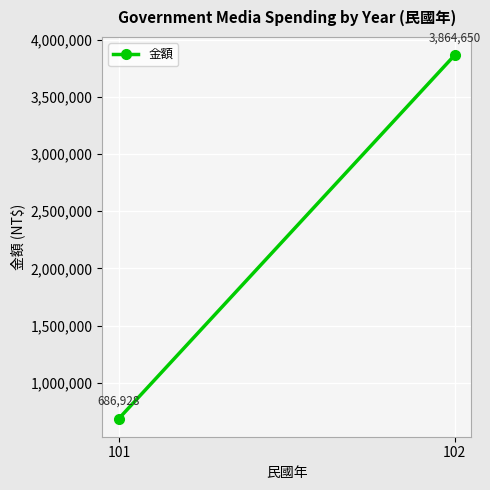

Which label corresponds to the smallest value in the chart?

101